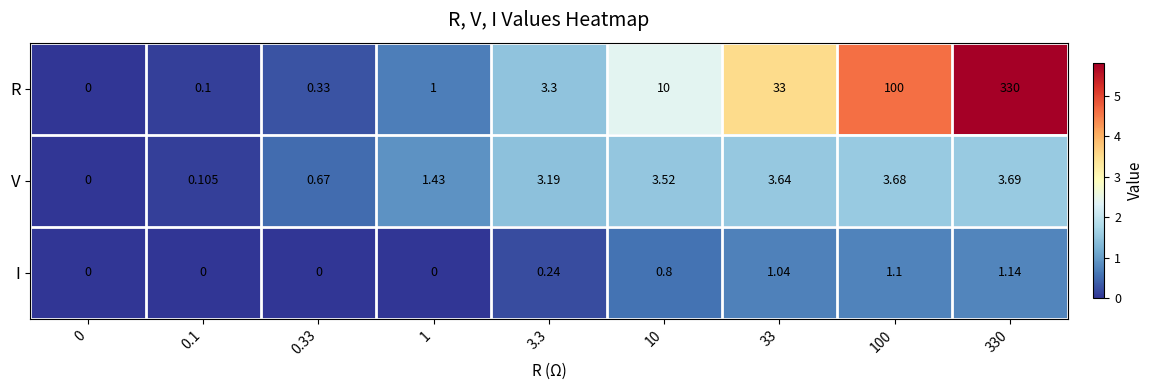

What is the total value across all series at 100?

104.8